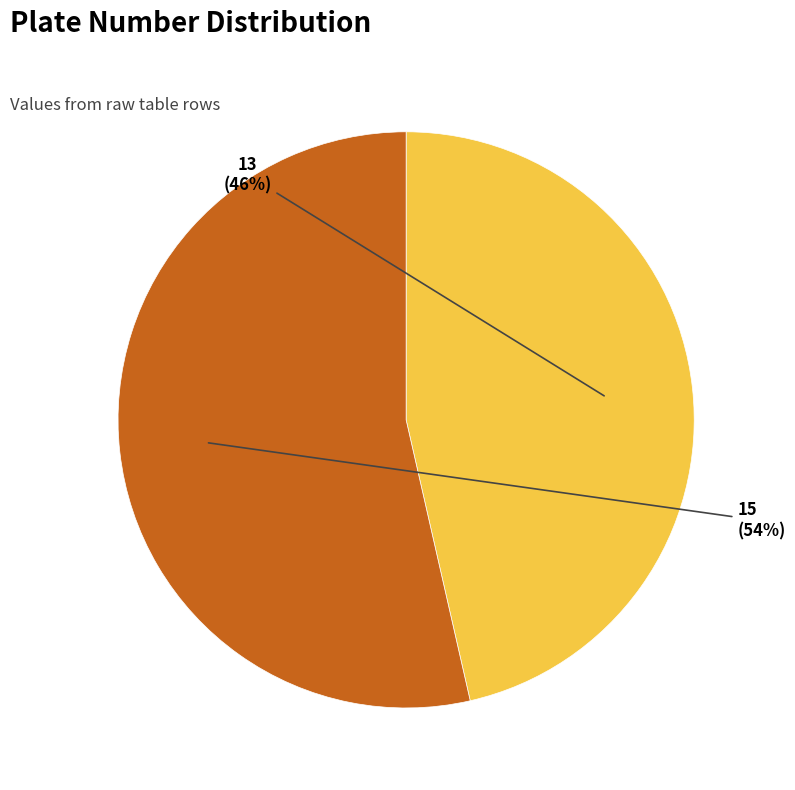

What is the largest slice in the pie chart?

15